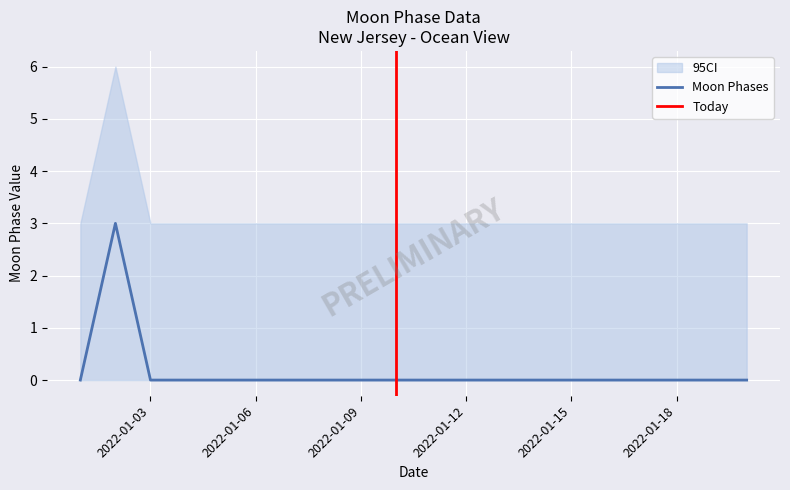

The value at 2022-01-15 is 0. True or false?

True